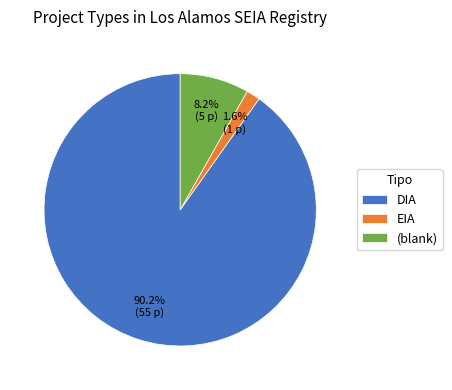

Do EIA and (blank) together represent more than half of the pie?

No